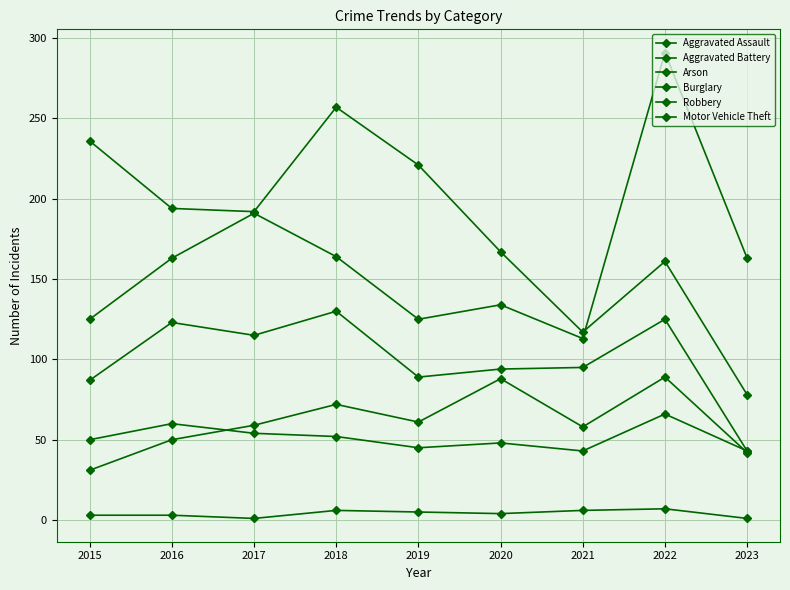

Reading left to right, what are all the values shown in this chart?

Aggravated Assault: 2015=31	2016=50	2017=59	2018=72	2019=61	2020=88	2021=58	2022=89	2023=42
Aggravated Battery: 2015=50	2016=60	2017=54	2018=52	2019=45	2020=48	2021=43	2022=66	2023=43
Arson: 2015=3	2016=3	2017=1	2018=6	2019=5	2020=4	2021=6	2022=7	2023=1
Burglary: 2015=236	2016=194	2017=192	2018=257	2019=221	2020=167	2021=117	2022=161	2023=78
Robbery: 2015=87	2016=123	2017=115	2018=130	2019=89	2020=94	2021=95	2022=125	2023=43
Motor Vehicle Theft: 2015=125	2016=163	2017=191	2018=164	2019=125	2020=134	2021=113	2022=291	2023=163